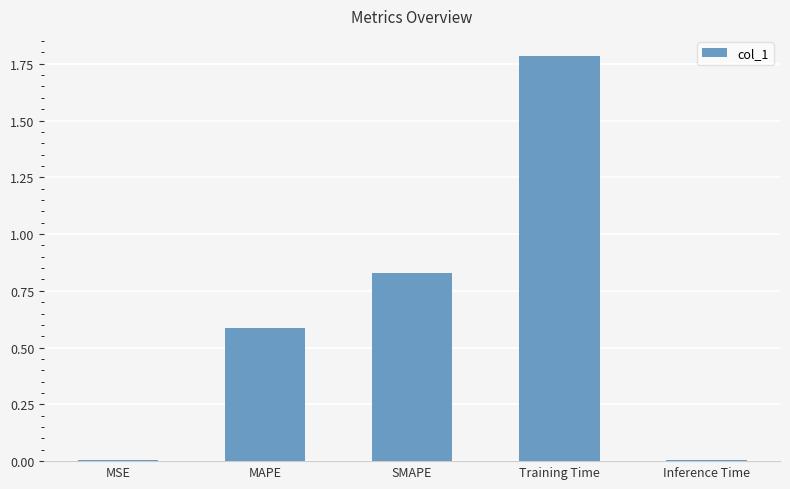

The value at Training Time is 1.1. True or false?

False